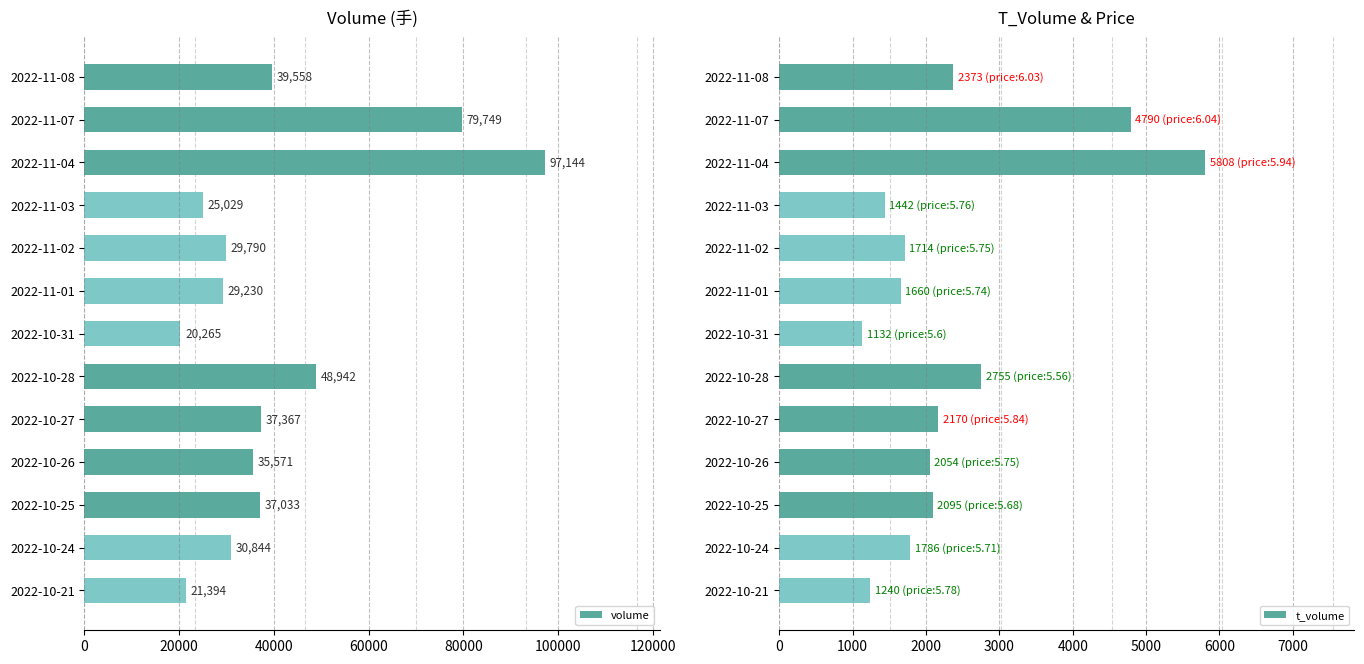

True or false: volume has a value of 37367 at 2022-10-27.

True